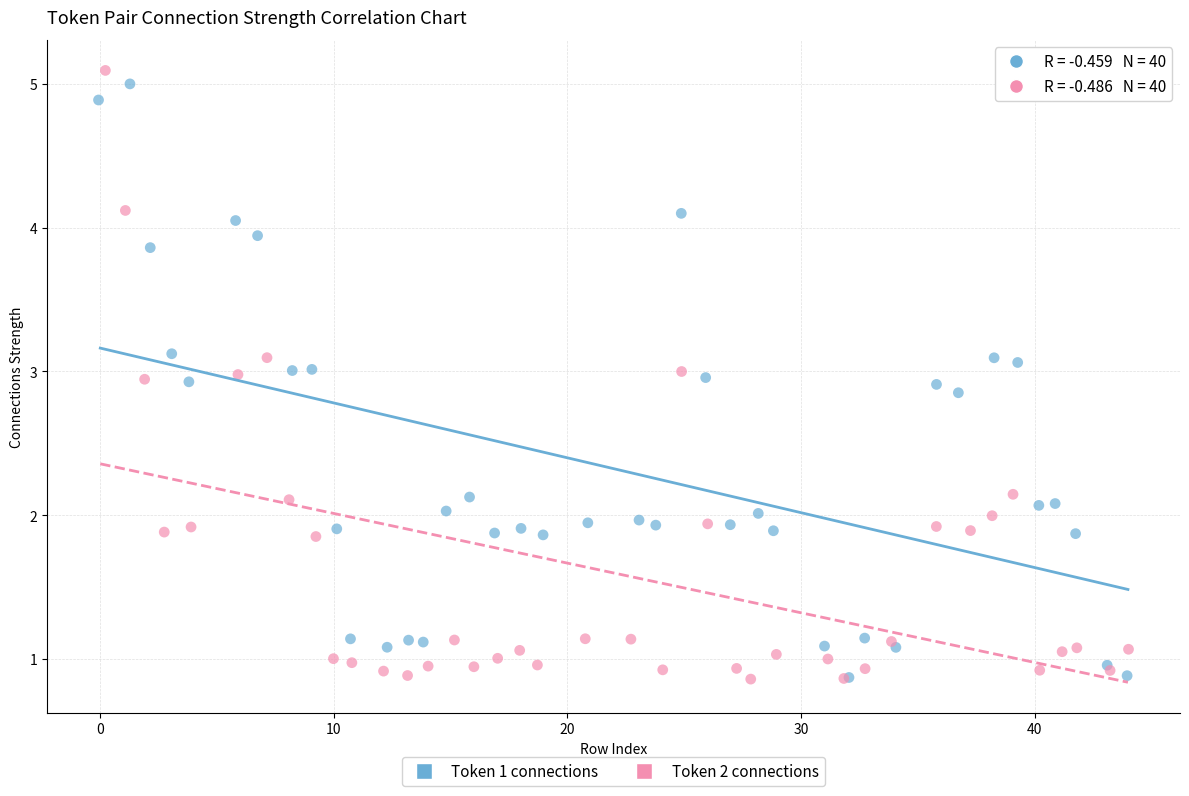

What are all the series names shown in the legend?

Token 1 connections, Token 2 connections